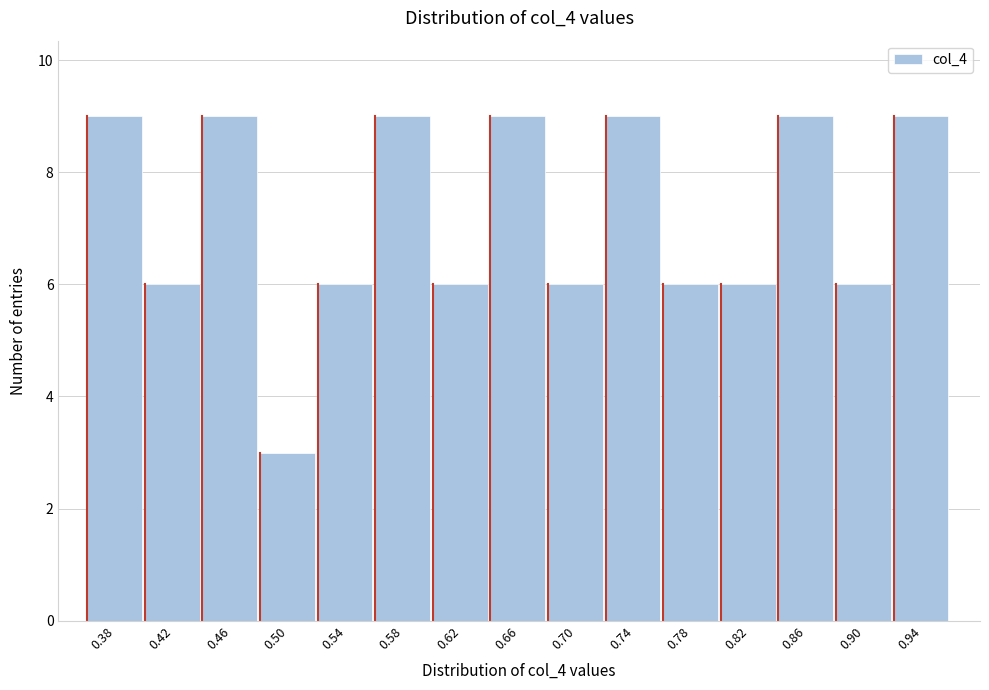

Reading right to left, transcribe all the data shown in this chart.

0.94=9	0.90=6	0.86=9	0.82=6	0.78=6	0.74=9	0.70=6	0.66=9	0.62=6	0.58=9	0.54=6	0.50=3	0.46=9	0.42=6	0.38=9